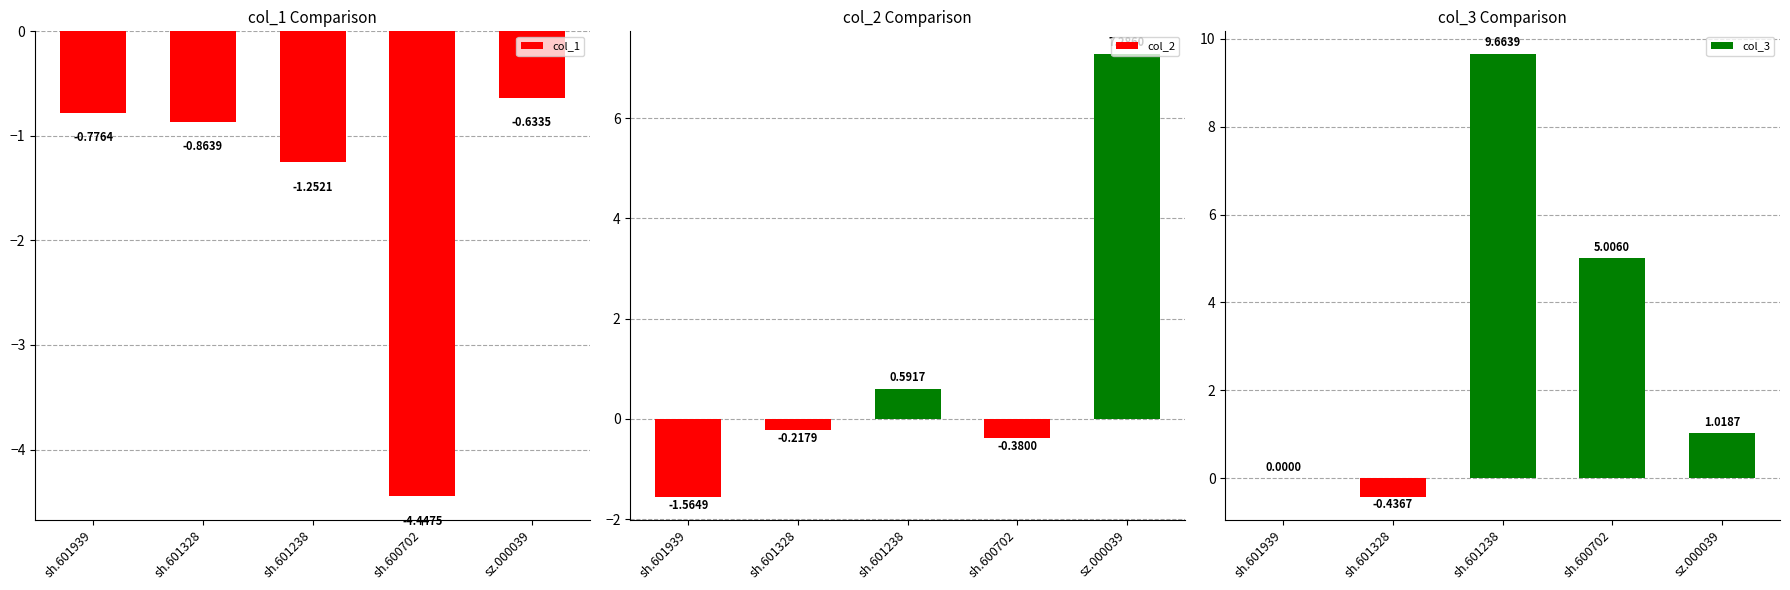

Reading right to left, extract all data points from this chart.

col_1: -0.6	-4.4	-1.3	-0.9	-0.8
col_2: 7.3	-0.4	0.6	-0.2	-1.6
col_3: 1.0	5.0	9.7	-0.4	0.0